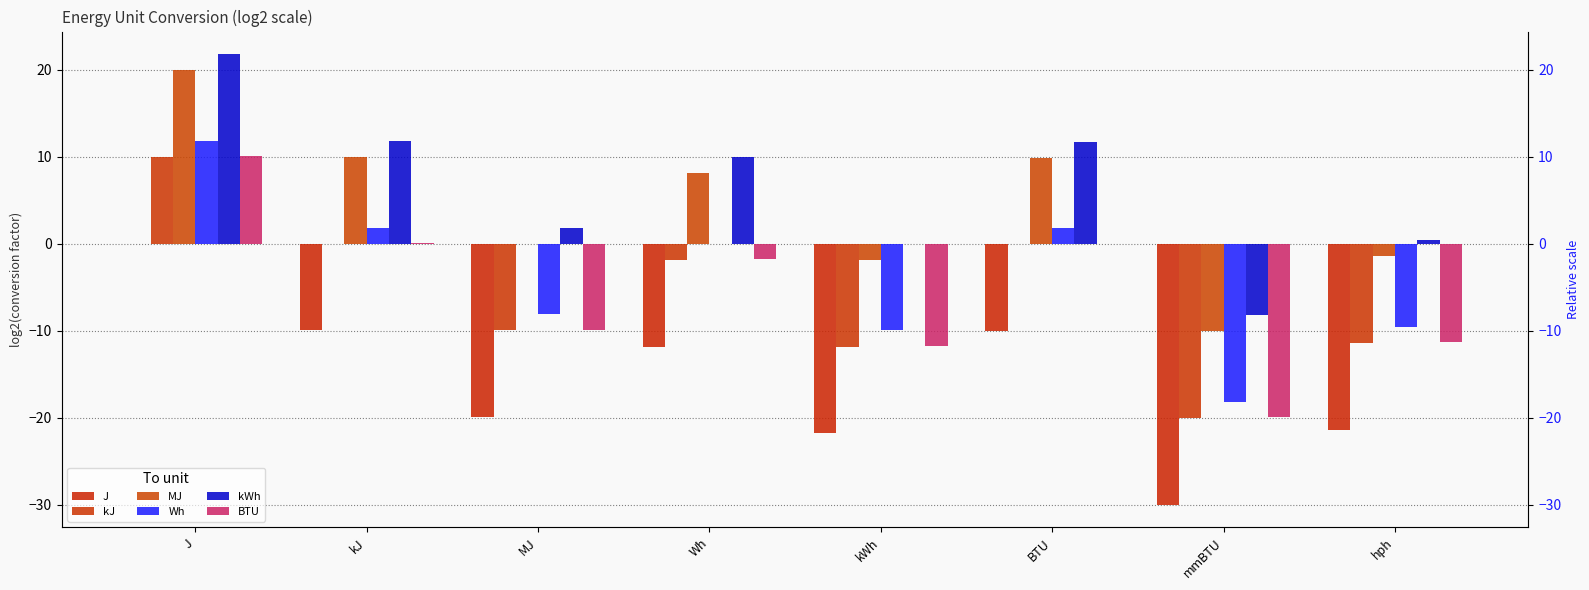

Reading left to right, list all the values displayed in this chart.

J: J=0.0	kJ=-10.0	MJ=-19.9	Wh=-11.8	kWh=-21.8	BTU=-10.0	mmBTU=-30.0	hph=-21.4
kJ: J=10.0	kJ=0.0	MJ=-10.0	Wh=-1.8	kWh=-11.8	BTU=-0.1	mmBTU=-20.0	hph=-11.4
MJ: J=19.9	kJ=10.0	MJ=0.0	Wh=8.1	kWh=-1.8	BTU=9.9	mmBTU=-10.0	hph=-1.4
Wh: J=11.8	kJ=1.8	MJ=-8.1	Wh=0.0	kWh=-10.0	BTU=1.8	mmBTU=-18.2	hph=-9.5
kWh: J=21.8	kJ=11.8	MJ=1.8	Wh=10.0	kWh=0.0	BTU=11.7	mmBTU=-8.2	hph=0.4
BTU: J=10.0	kJ=0.1	MJ=-9.9	Wh=-1.8	kWh=-11.7	BTU=0.0	mmBTU=-19.9	hph=-11.3